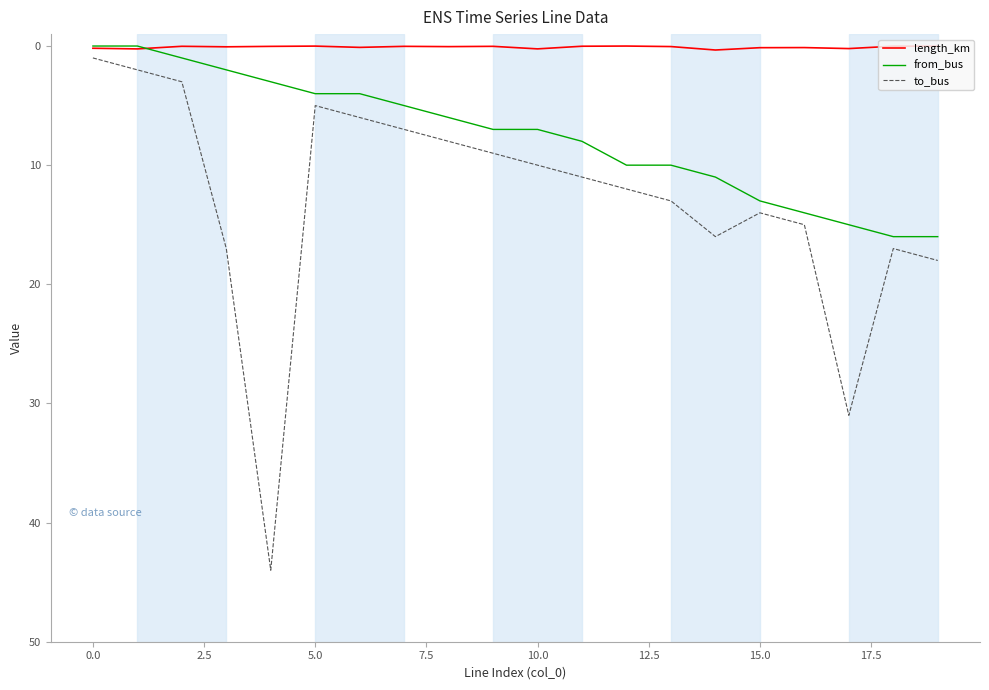

Rank the series by their average value, from lowest to highest.

length_km, from_bus, to_bus